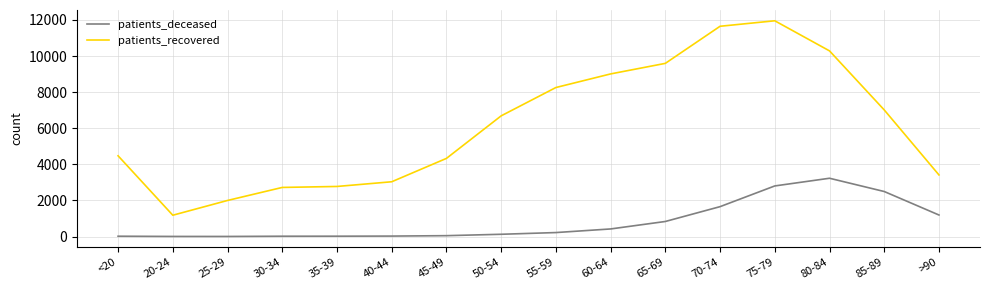

Is the value of patients_recovered at 60-64 greater than the value of patients_deceased at 70-74?

Yes